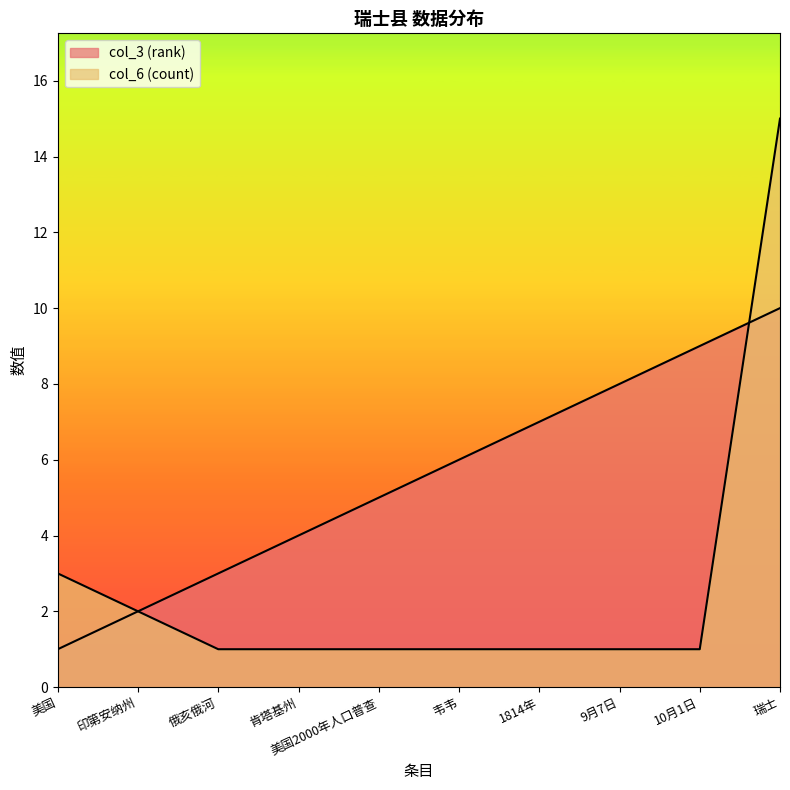

Between 印第安纳州 and 9月7日, which is larger?

9月7日